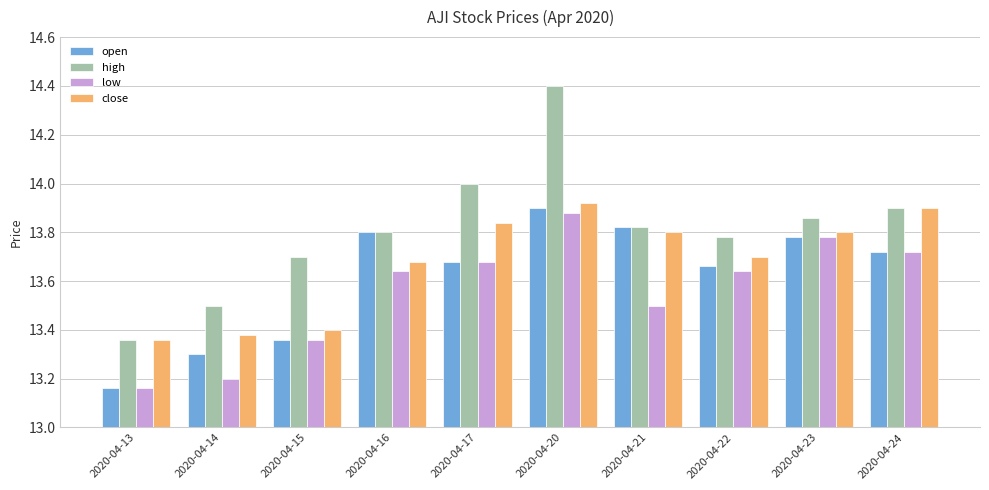

What is the difference between the high values at 2020-04-13 and 2020-04-23?

0.5